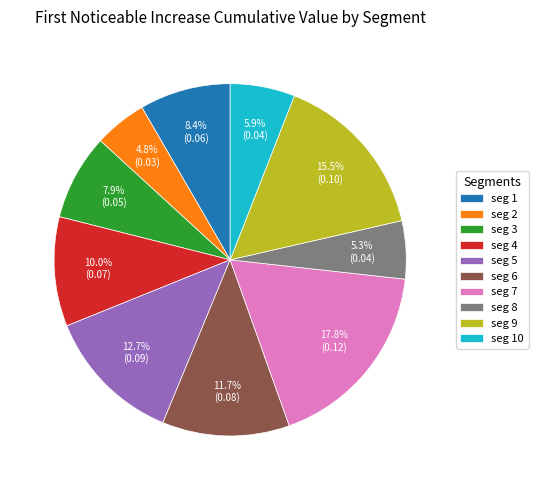

To the nearest percent, what is the average slice percentage?

10%